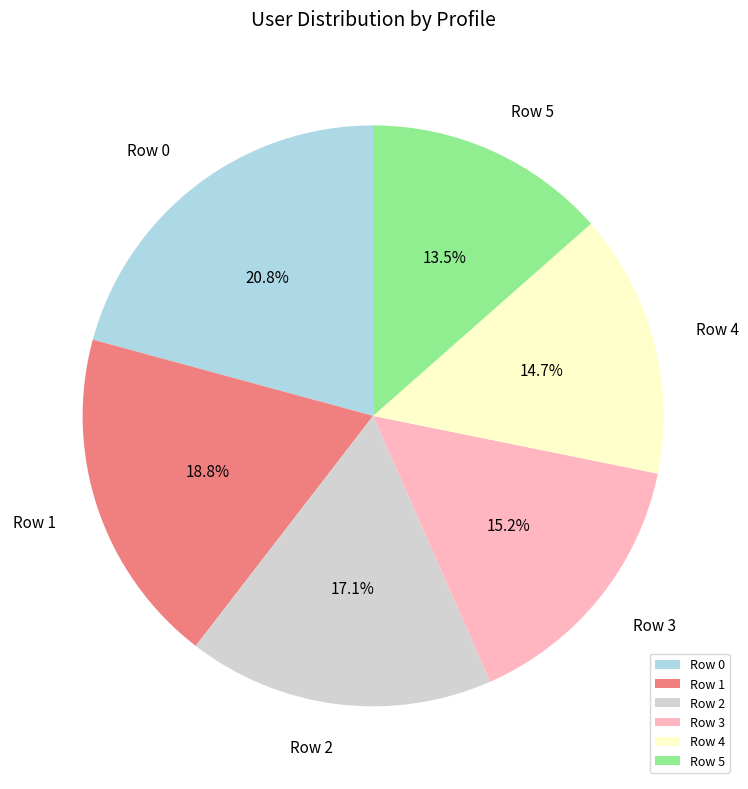

Count the number of slices in the pie.

6